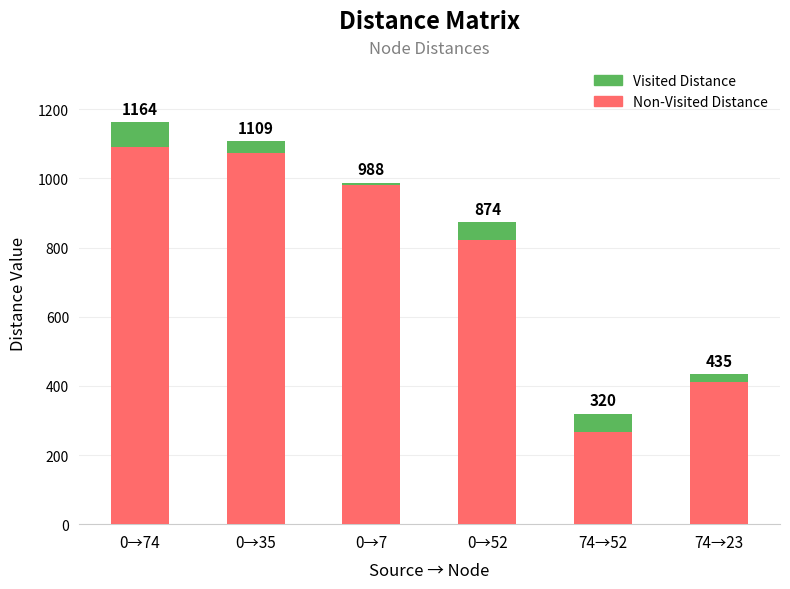

What are all the series names shown in the legend?

Visited Distance, Non-Visited Distance